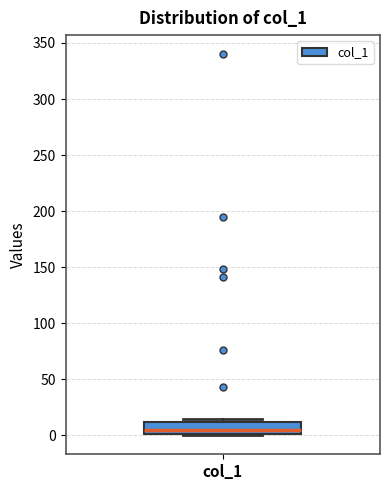

Where is the lower edge of the box for col_1 on the y-axis? The values are not printed on the chart, so give them approximately, as read against the axis.

0